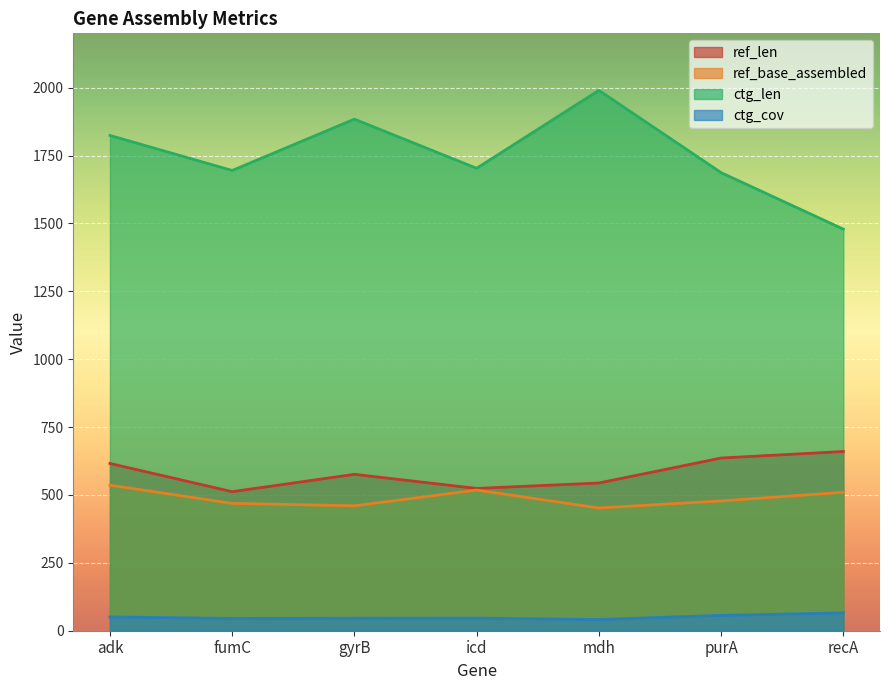

True or false: ctg_len and ref_base_assembled cross at least once.

False